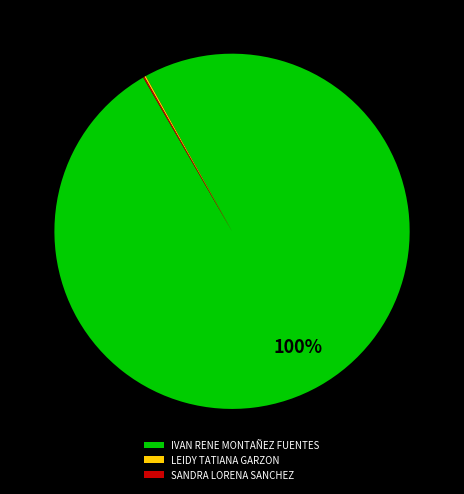

Is it true that IVAN RENE MONTAÑEZ FUENTES is 87% of the pie?

False